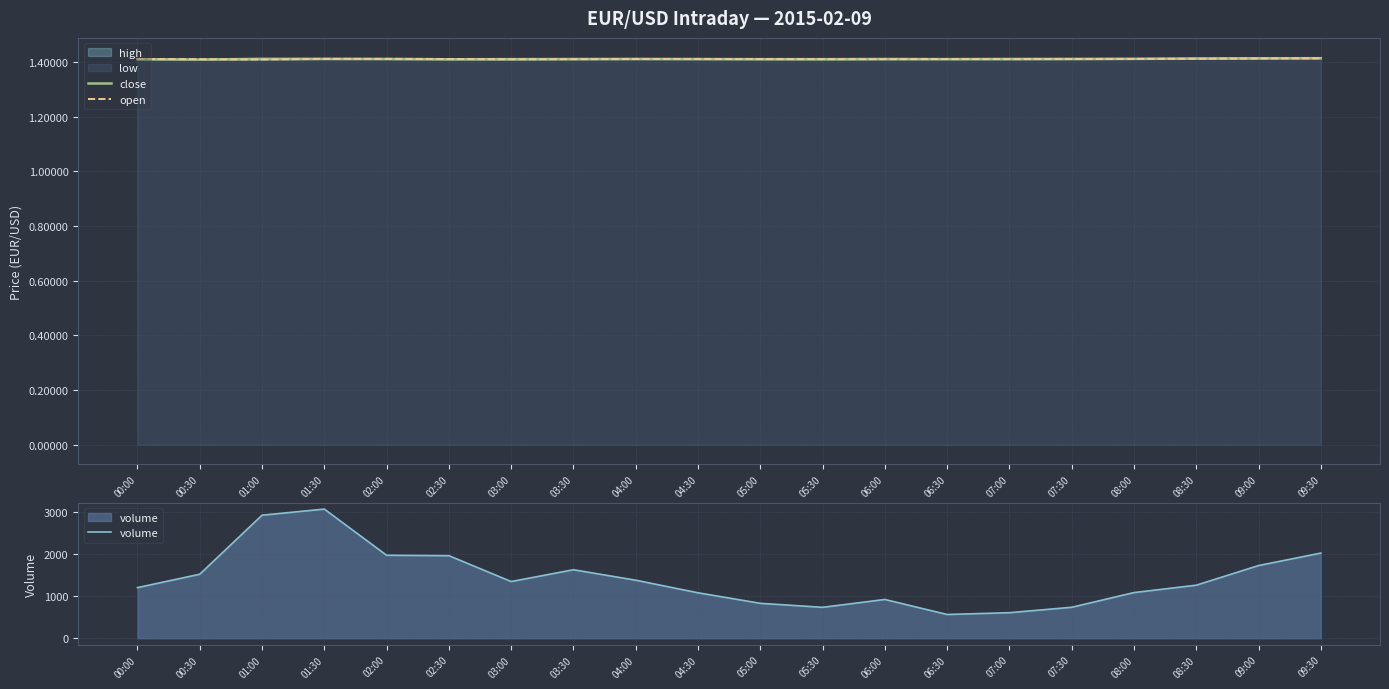

What is the difference between the maximum and minimum values in the volume series?

2511.0